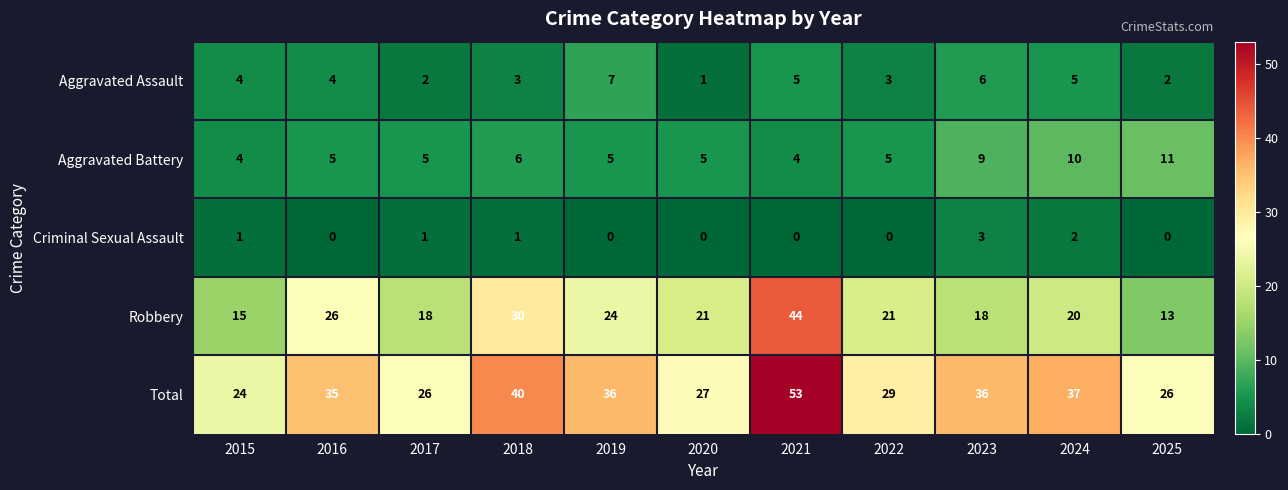

At which category does the chart reach its peak across all series?

2021